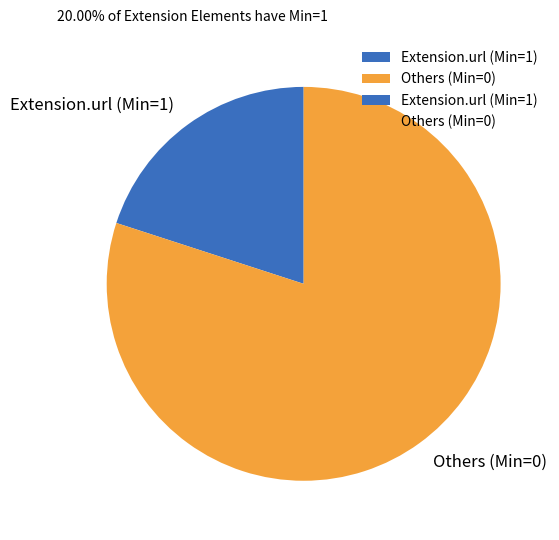

True or false: Extension.url (Min=1) accounts for 28% of the total.

False